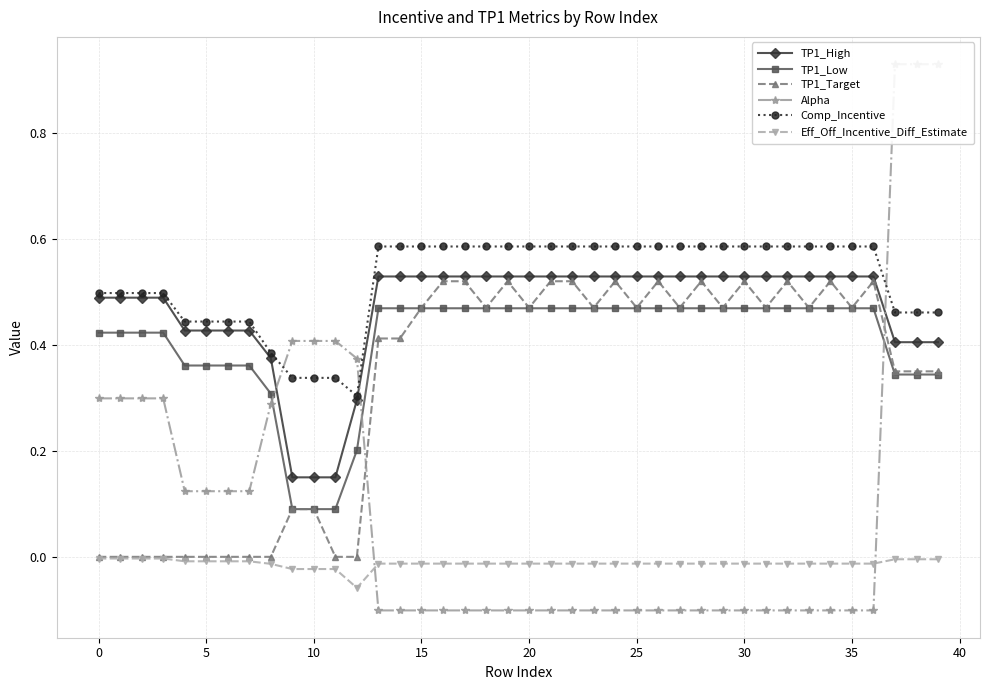

True or false: Alpha has a value of -0.1 at 21.

True